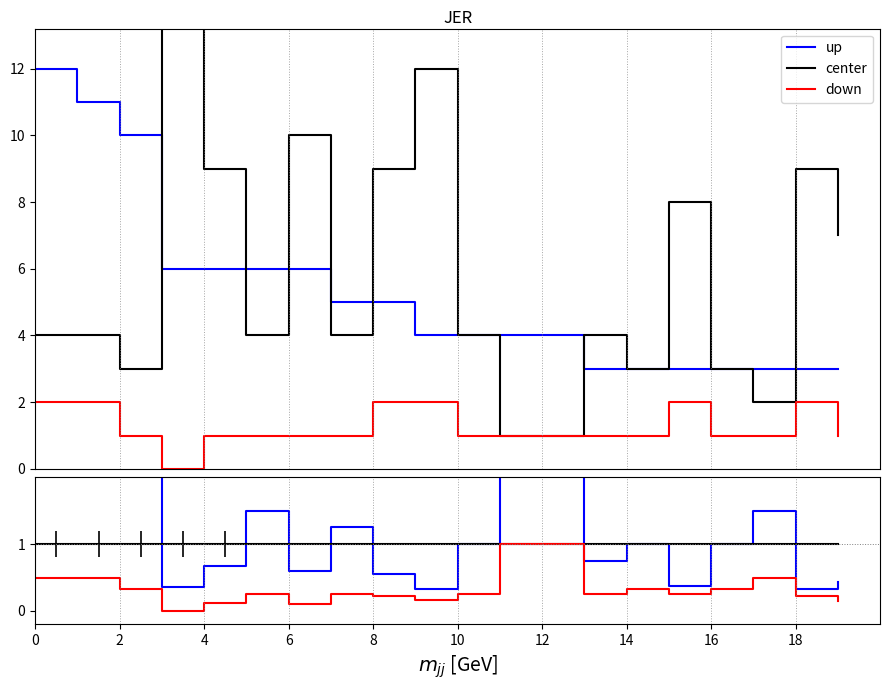

How many lines are shown in the chart?

3